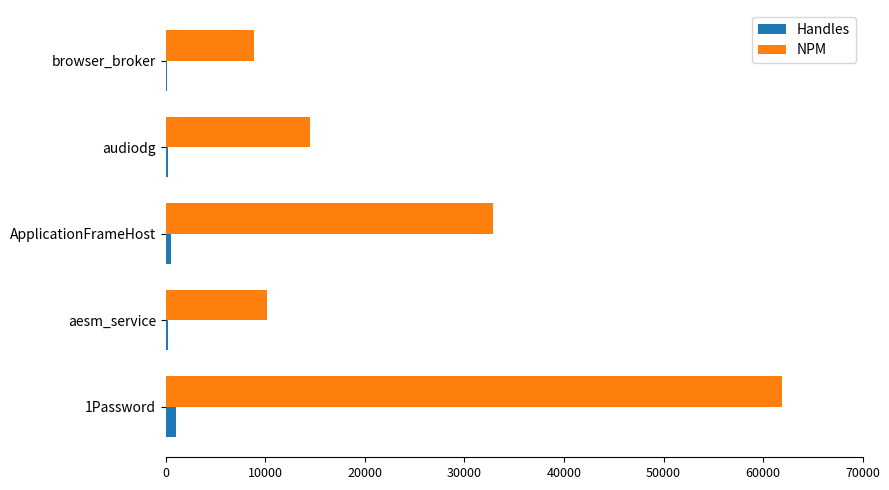

What is the sum of all NPM values?

128216